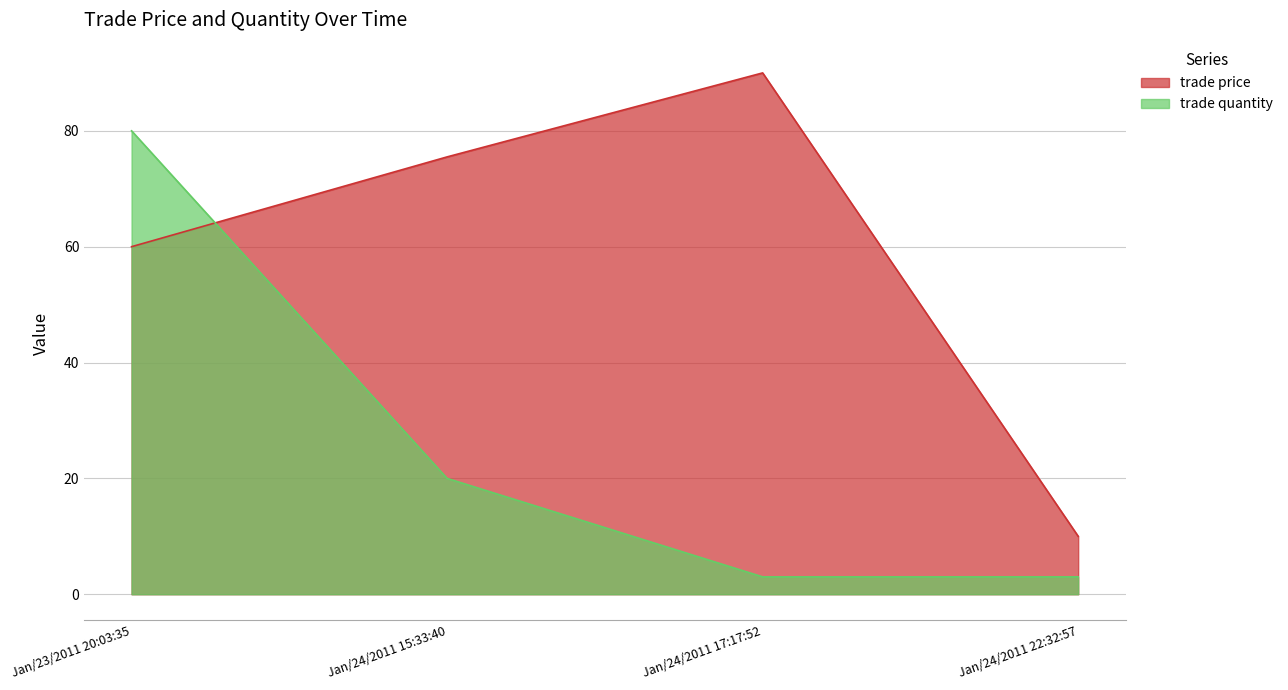

The trade price series shows 90.0 at Jan/24/2011 17:17:52. True or false?

True